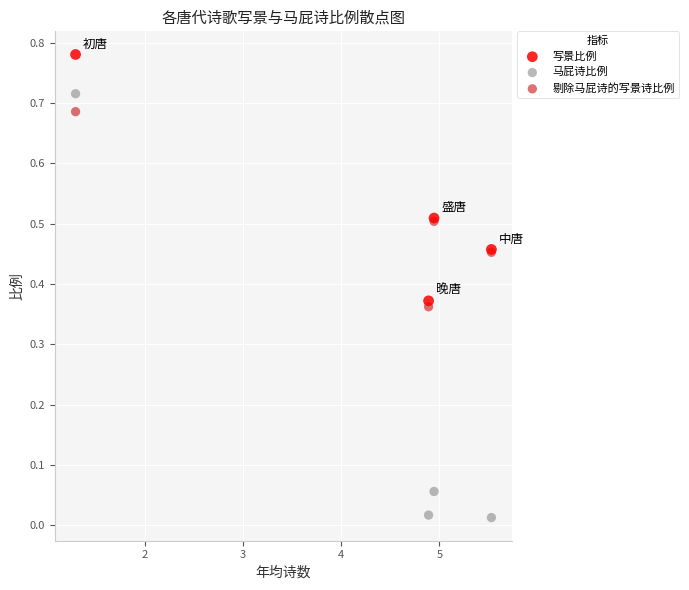

What are all the series names shown in the legend?

写景比例, 马屁诗比例, 剔除马屁诗的写景诗比例